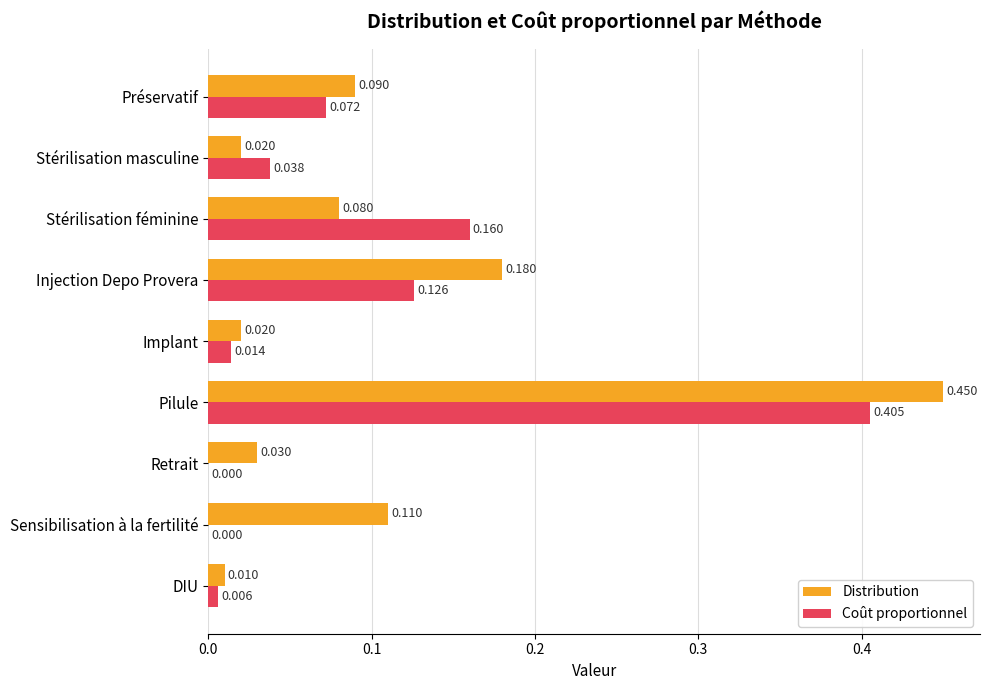

At which category is the sum across all series the highest?

Pilule